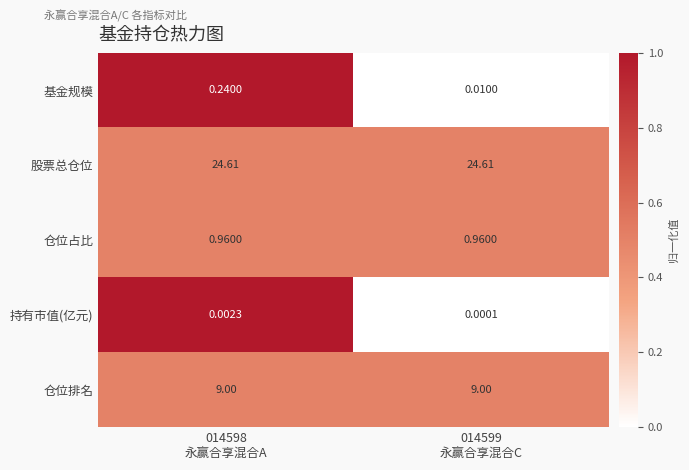

At which category is the sum across all series the highest?

014598
永赢合享混合A